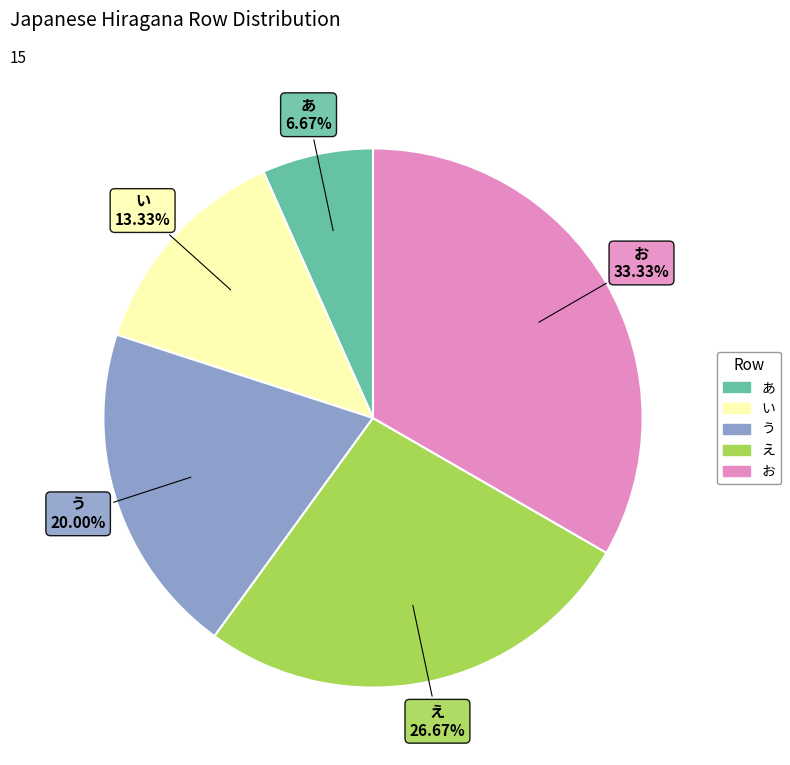

Is it true that あ is 7% of the pie?

True